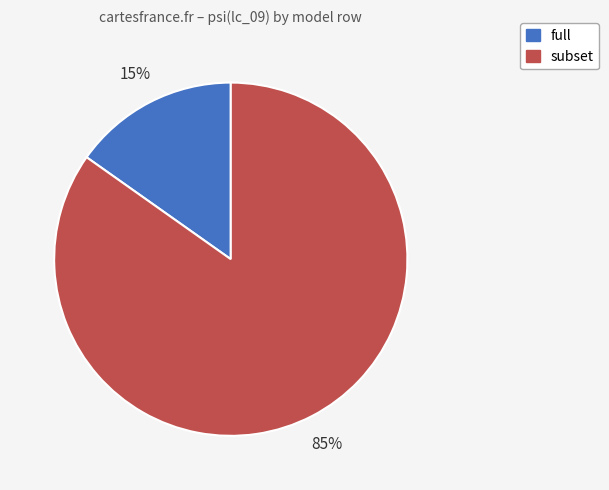

Is there a majority slice in this chart?

Yes